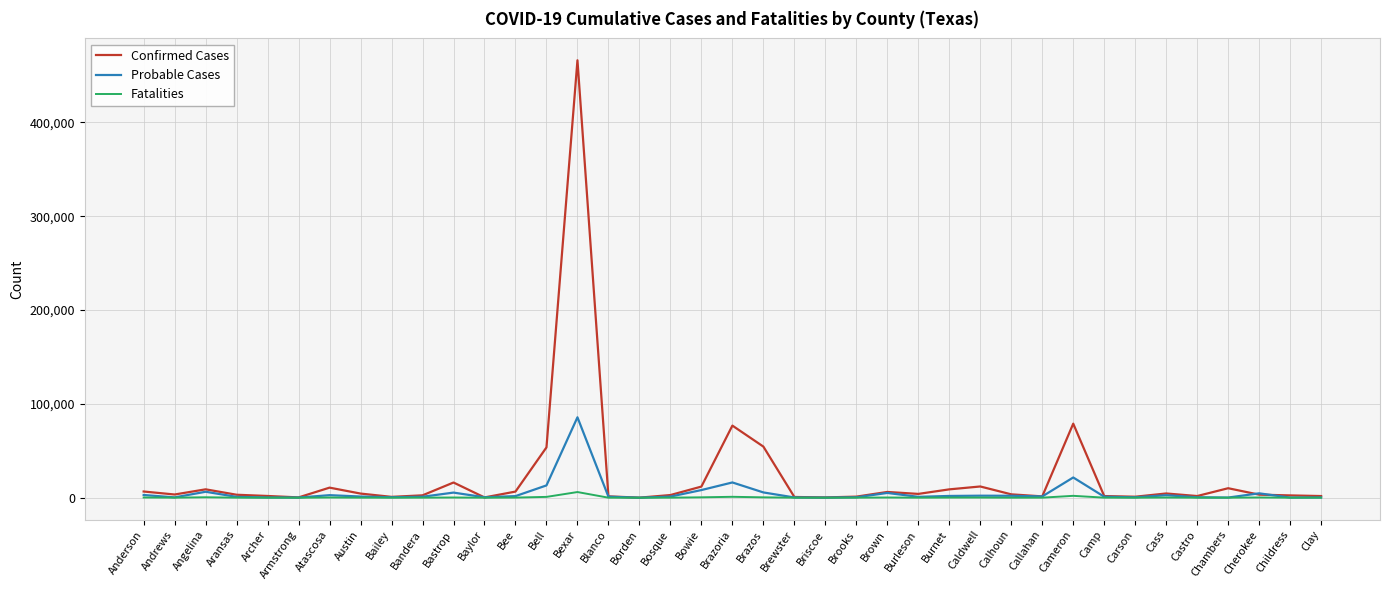

True or false: Confirmed Cases has a value of 677252 at Bexar.

False